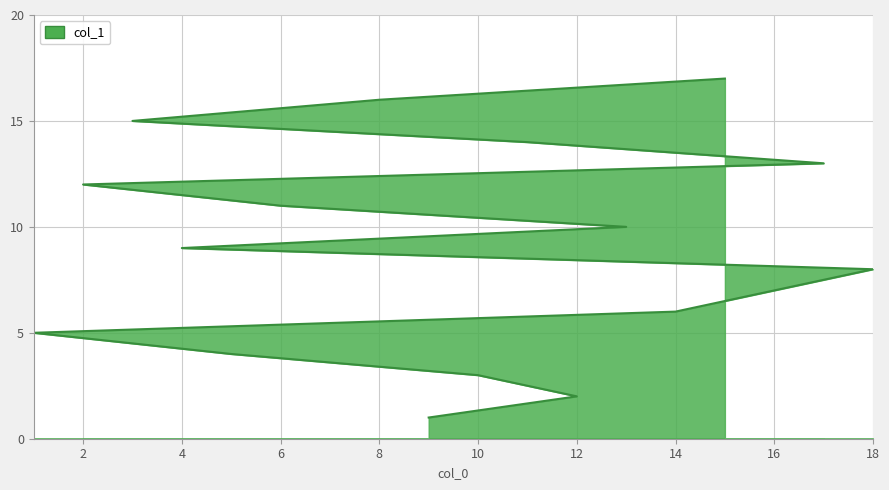

List the labels in order of value, largest first.

15, 8, 3, 11, 17, 2, 6, 13, 4, 18, 16, 14, 1, 5, 10, 12, 9